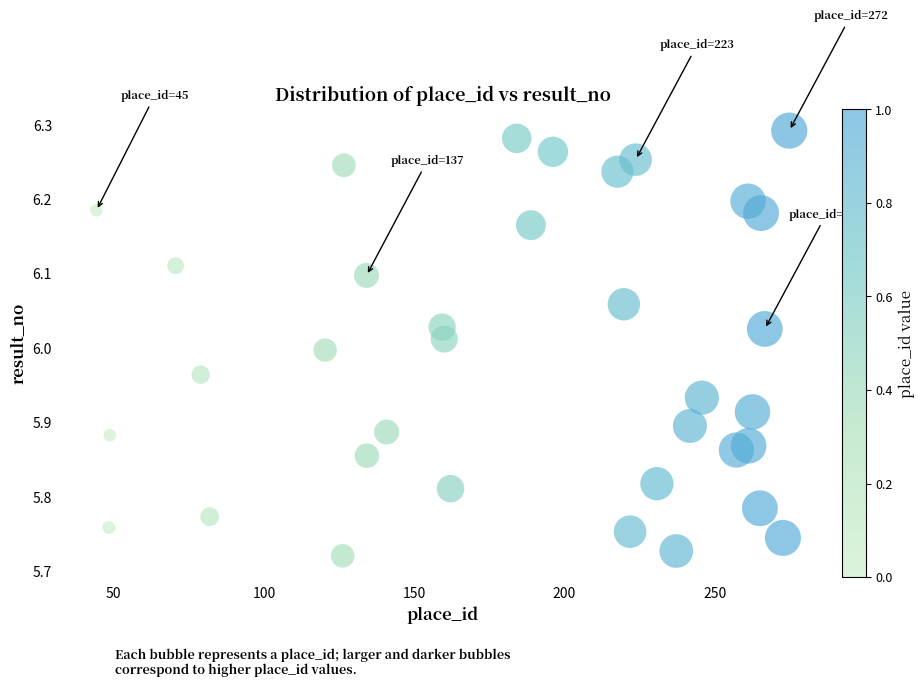

What is the range of X values (max minus min)?

230.5